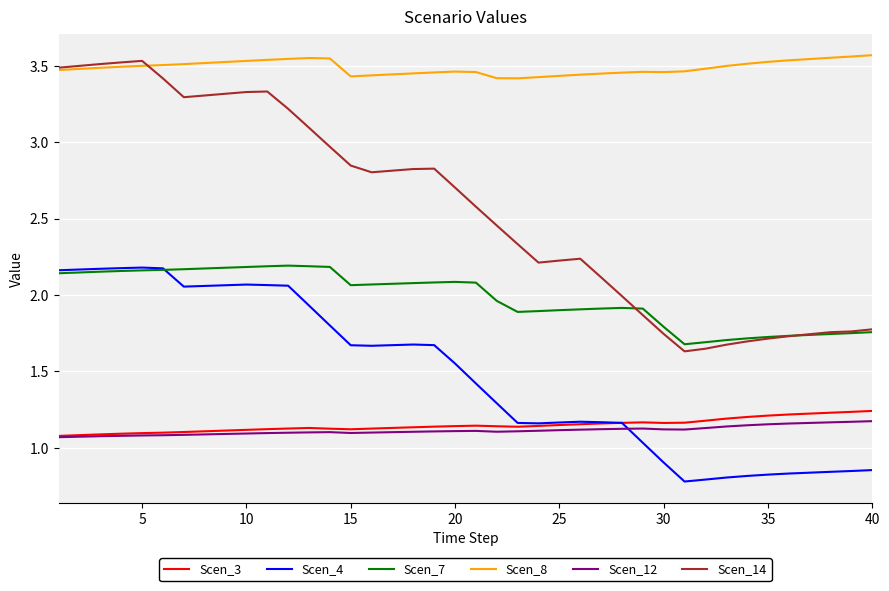

Which series has the widest spread of values?

Scen_14